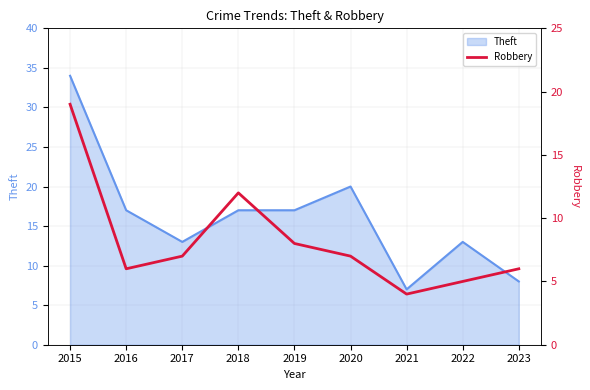

What is the maximum value for Theft?

34